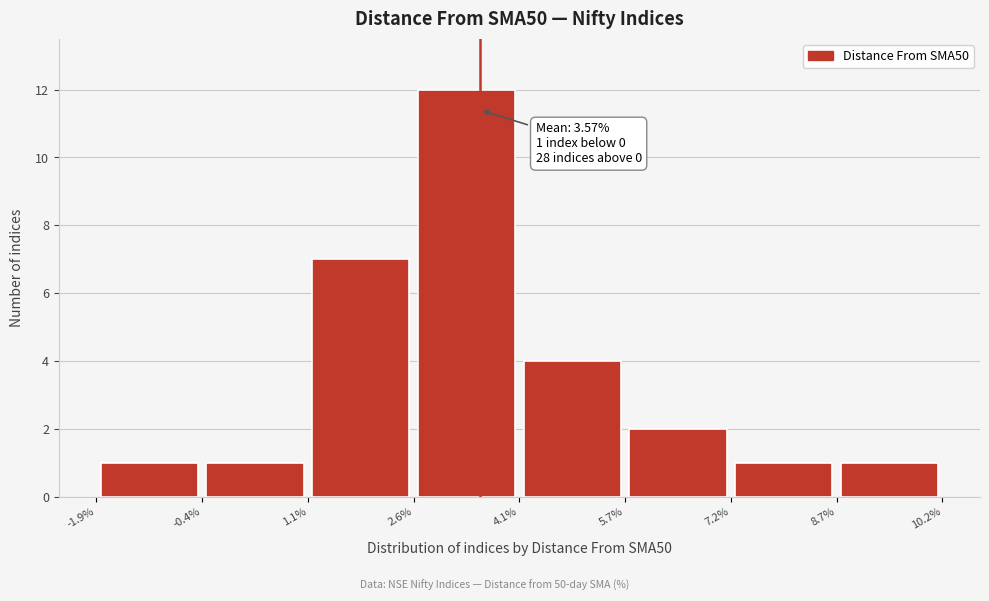

Over which range of the x-axis is the bar tallest?

2.6% to 4.1%